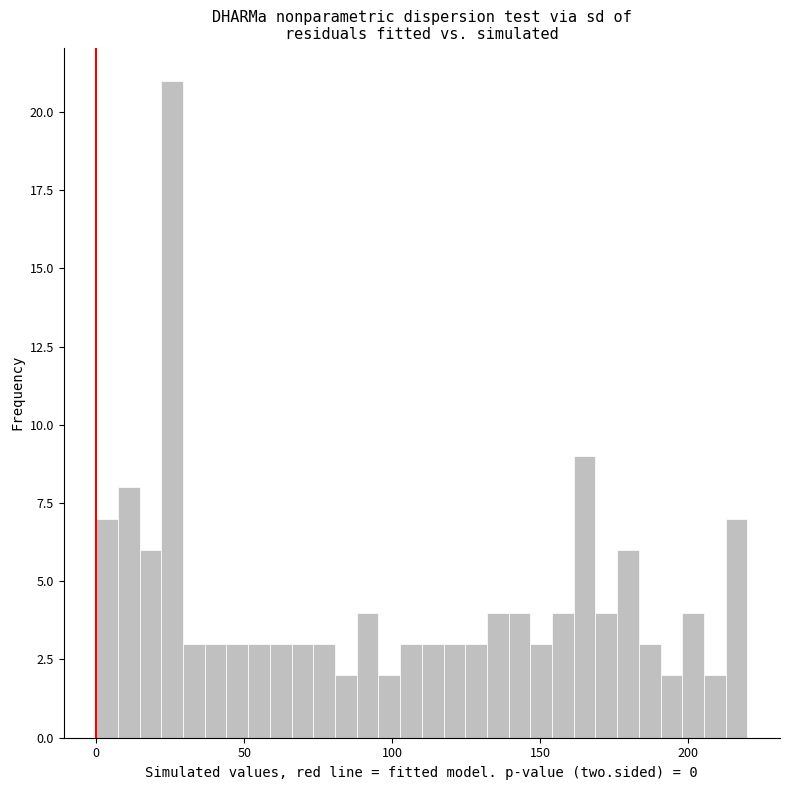

Read against the x-axis, roughly where is the centre of the tallest bar?

25